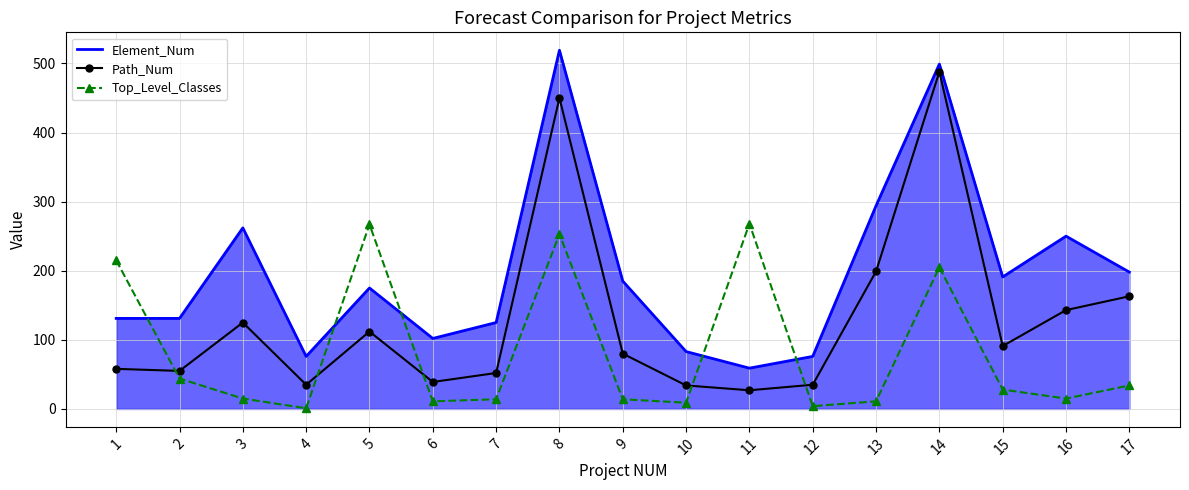

What is the spread (max minus min) of values at 9?

171